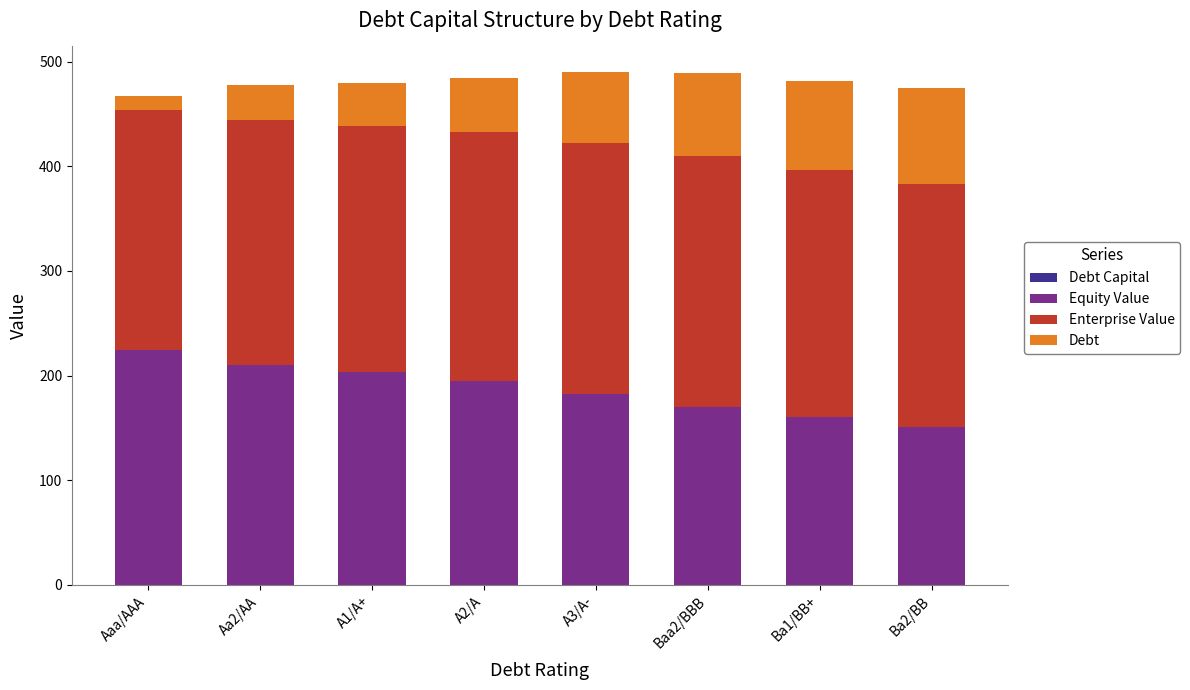

List the labels in order of Debt value, largest first.

Ba2/BB, Ba1/BB+, Baa2/BBB, A3/A-, A2/A, A1/A+, Aa2/AA, Aaa/AAA